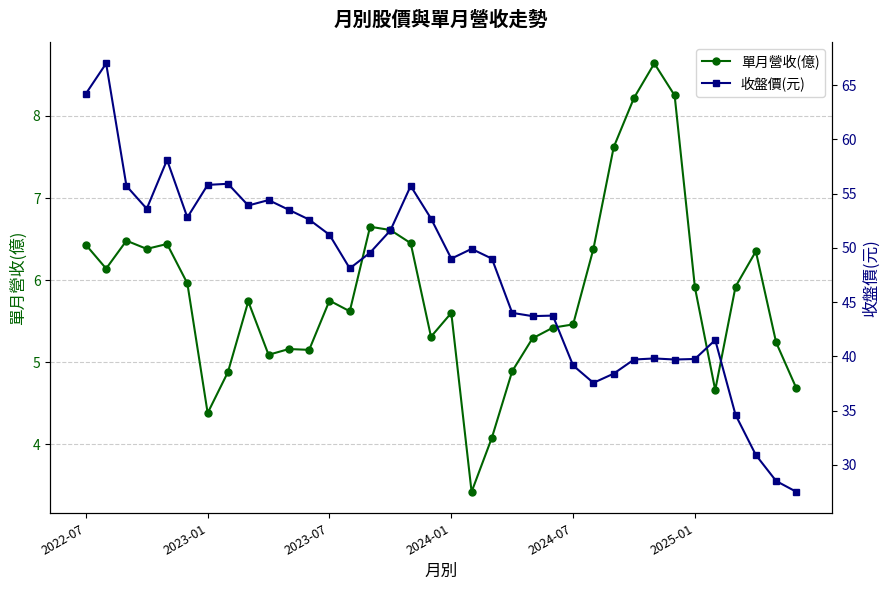

The 單月營收(億) series shows 3.0 at 2025-01. True or false?

False